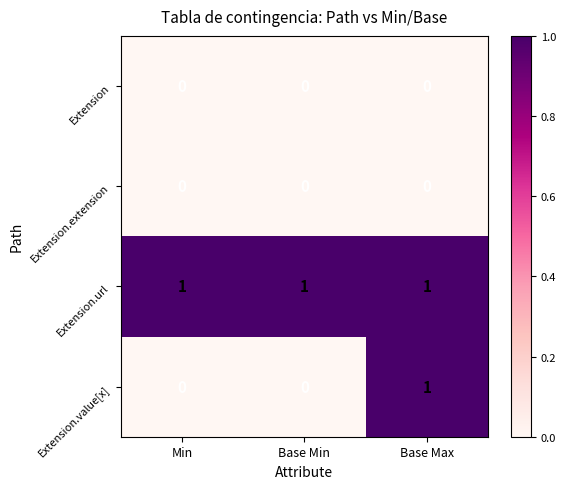

At which category is the sum across all series the highest?

Base Max